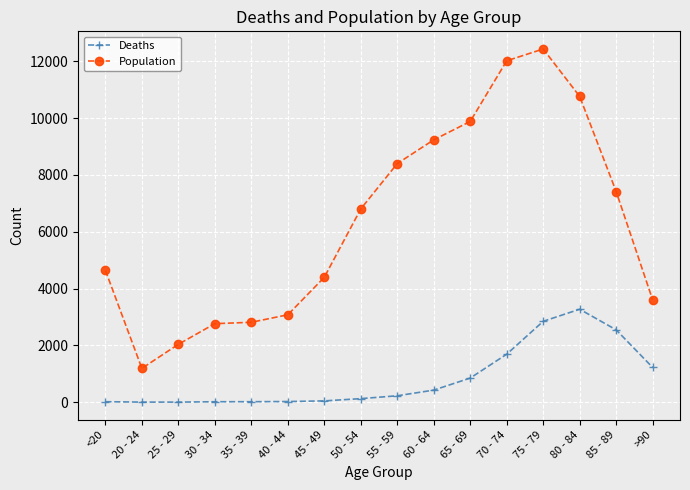

Rank the series by their average value, from lowest to highest.

Deaths, Population